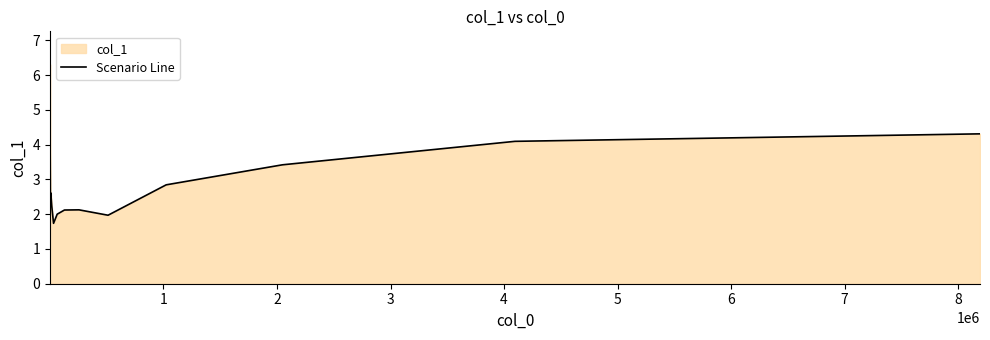

How many lines are shown in the chart?

1